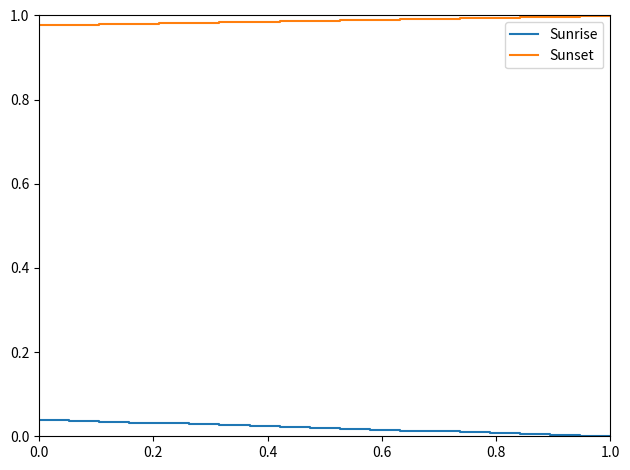

Which series has the largest total across all categories?

Sunset